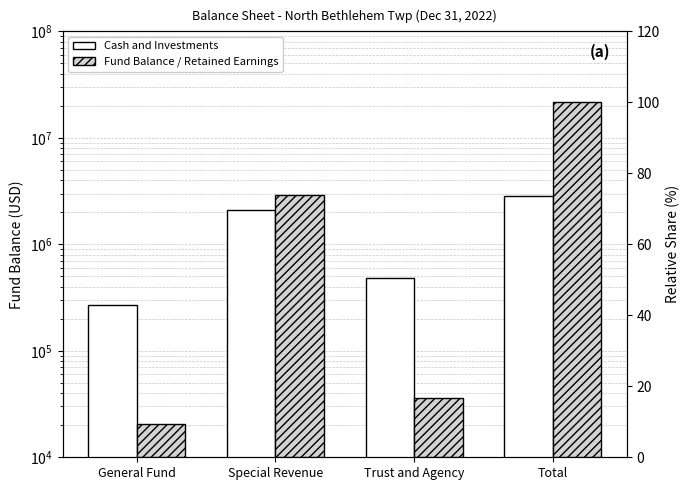

What value does the Cash and Investments series have at General Fund?

267196.0